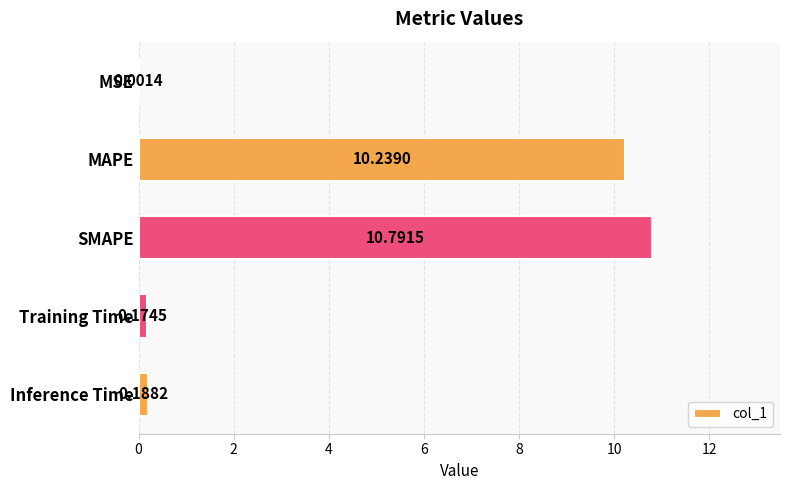

At which label is the value closest to 5?

Inference Time